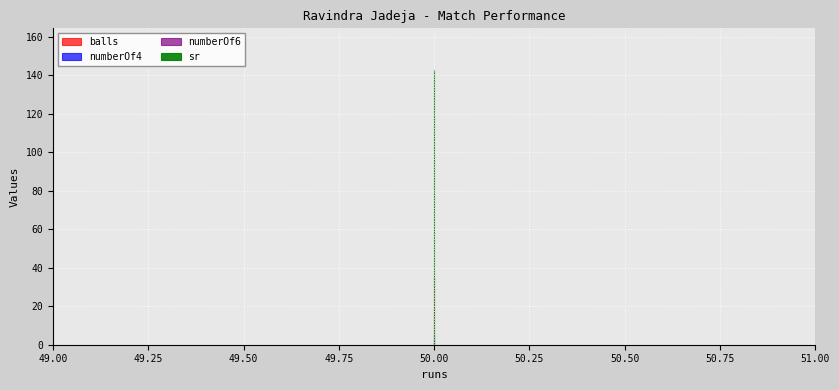

Count the number of data series in this chart.

4